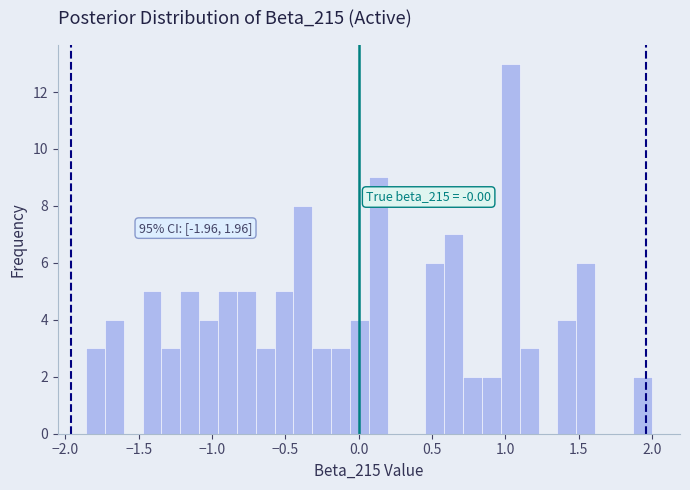

Around what value on the x-axis is the tallest bar? Give the approximate position of its centre, as read against the axis.

1.05